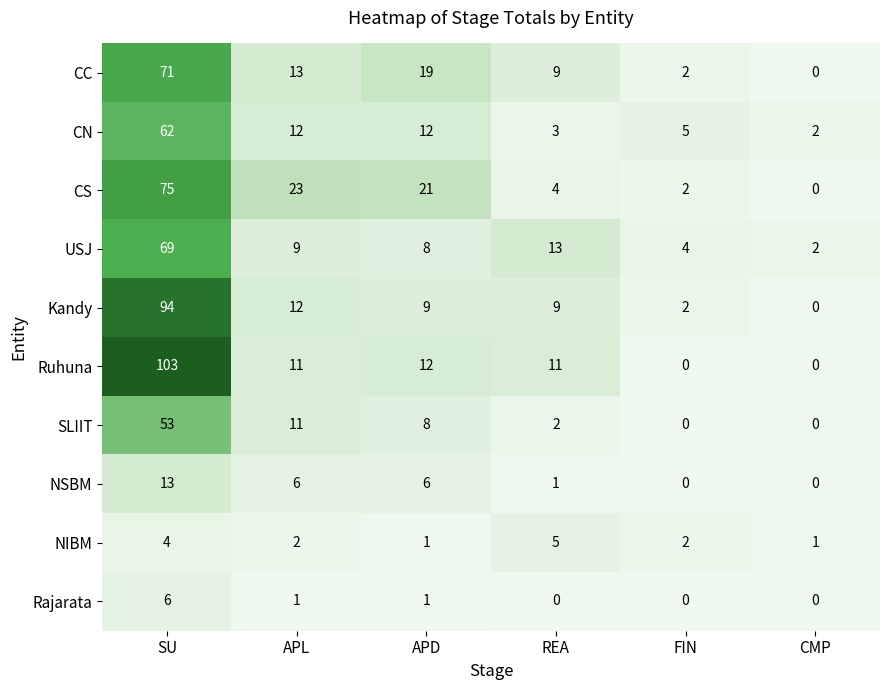

What is the approximate value of Kandy at APD, to the nearest 10?

10